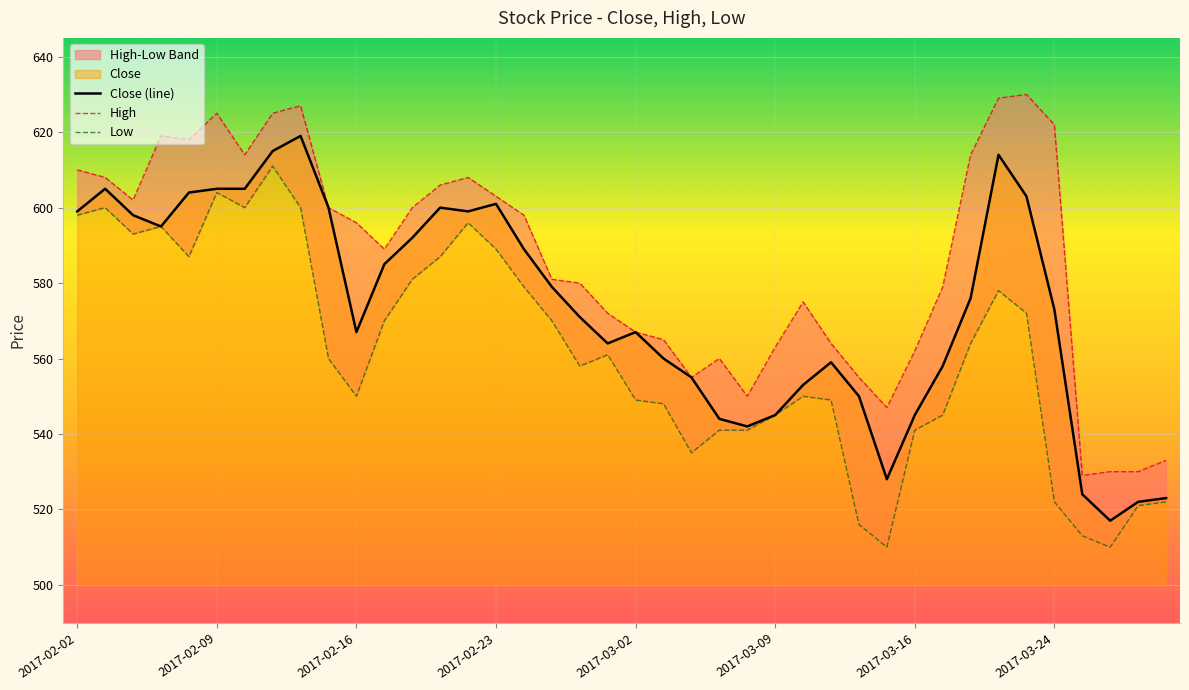

What is the maximum value for Low?

611